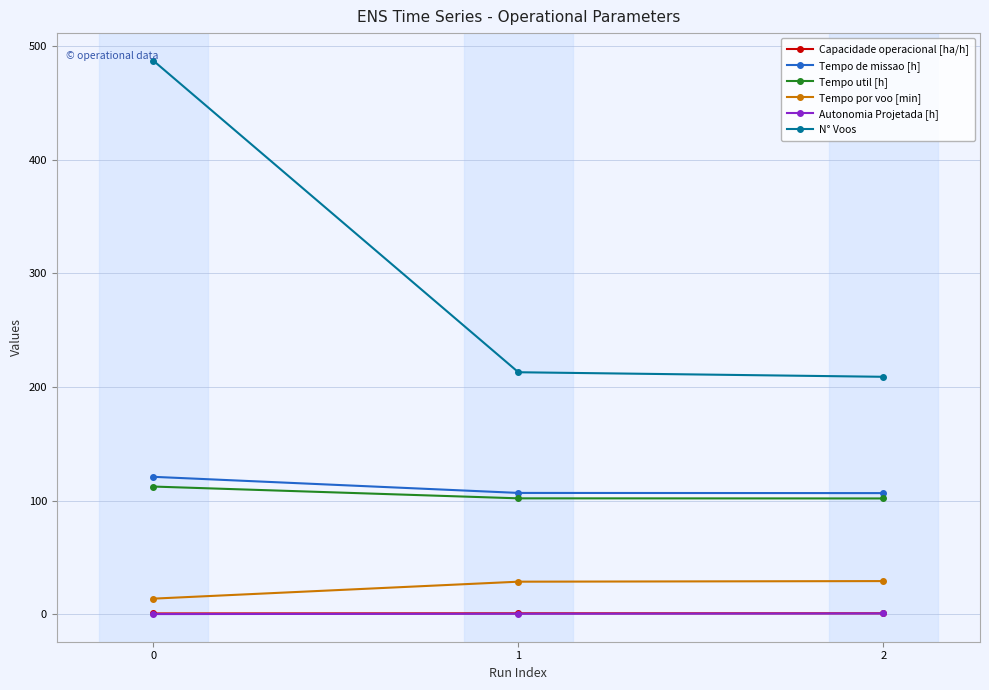

What is the spread (max minus min) of values at 2?

208.2